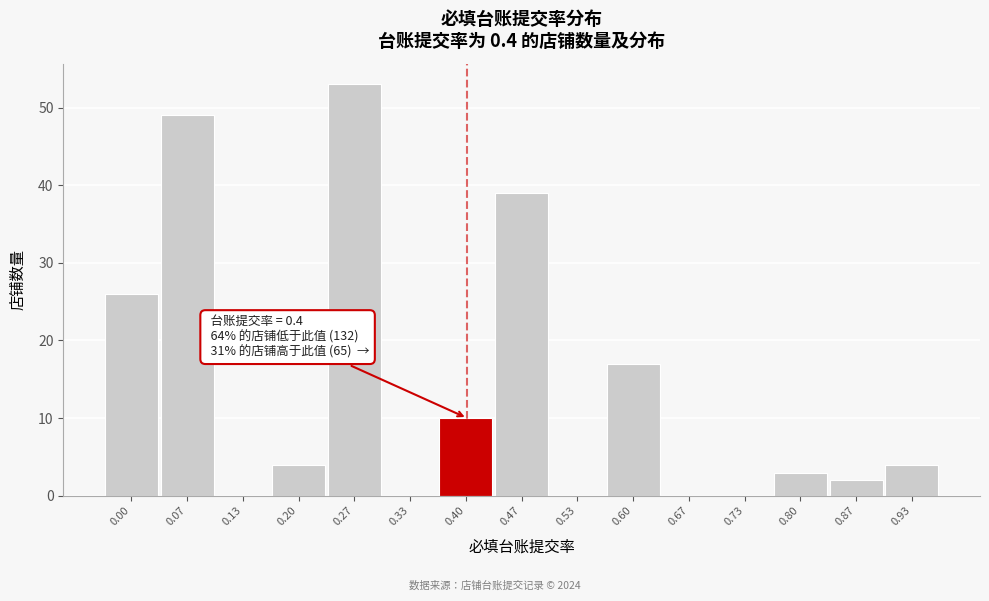

Reading right to left, list all the values displayed in this chart.

0.93=4	0.87=2	0.80=3	0.73=0	0.67=0	0.60=17	0.53=0	0.47=39	0.40=10	0.33=0	0.27=53	0.20=4	0.13=0	0.07=49	0.00=26